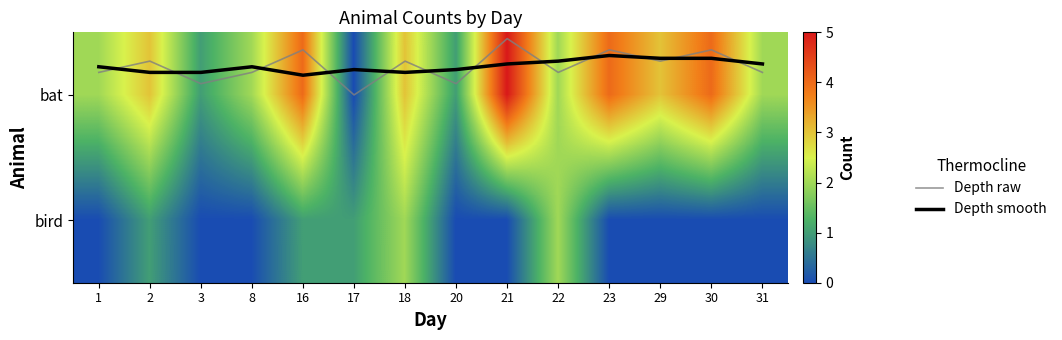

What is the difference between the highest and lowest values at 2?

3.3